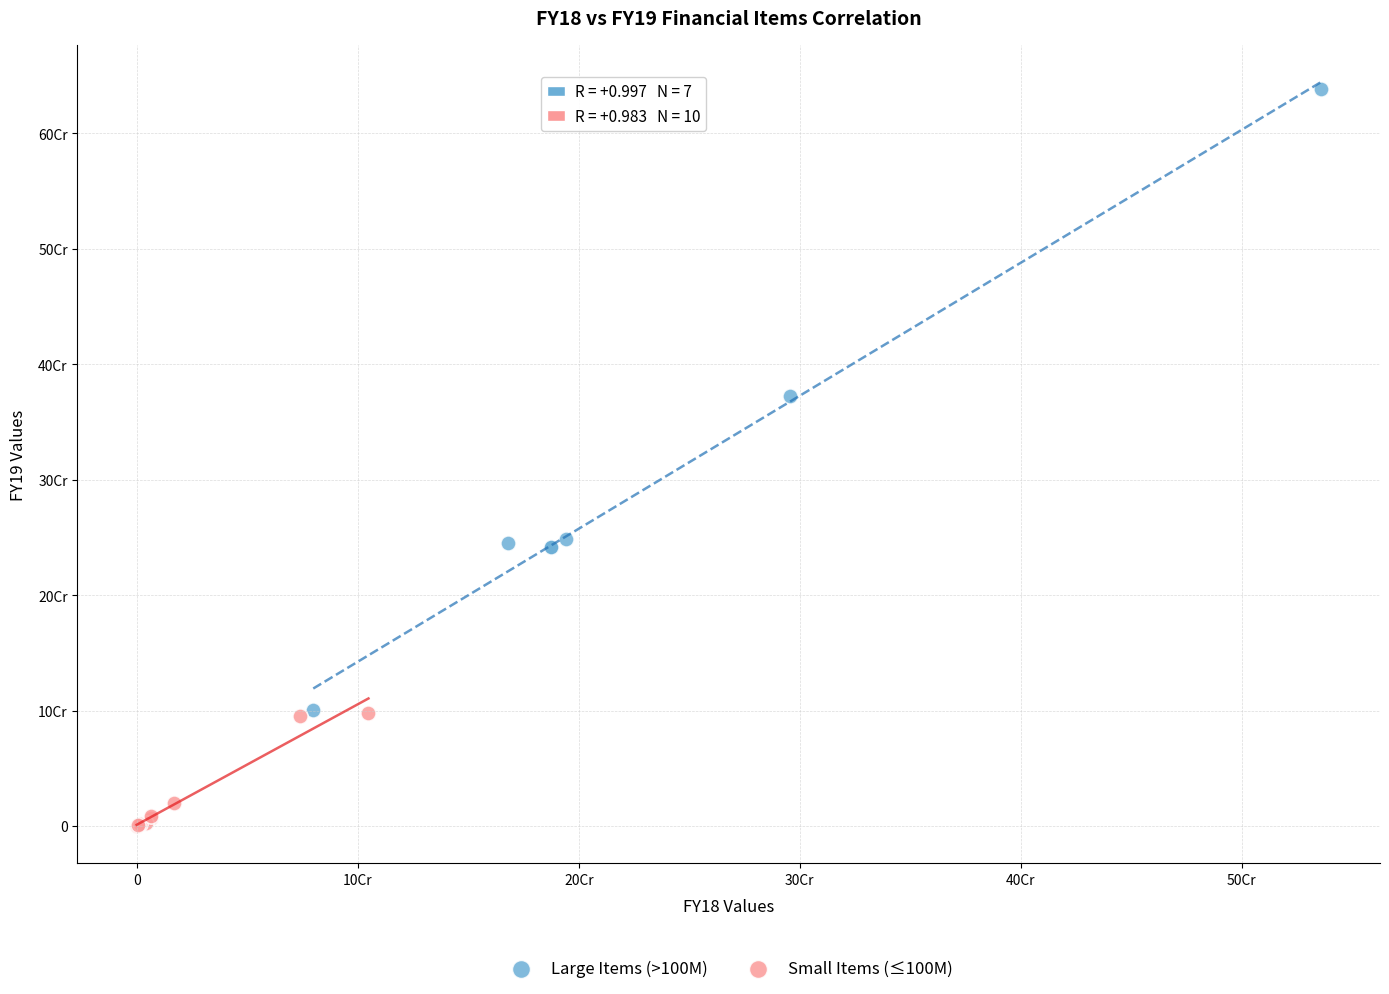

What are all the series names shown in the legend?

Large Items (>100M), Small Items (≤100M)